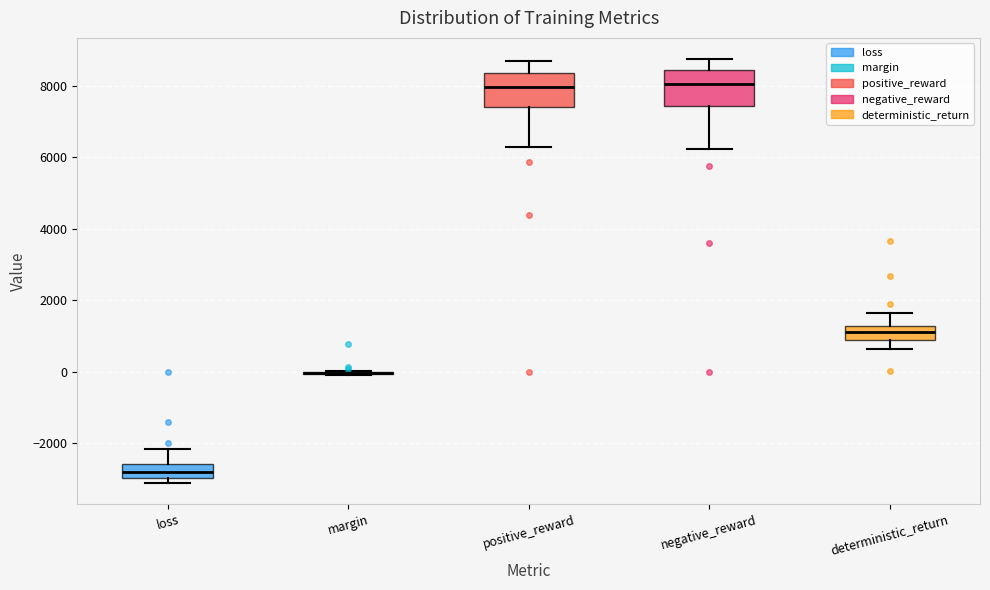

Reading left to right, transcribe this box plot: for each box, give where its median line is, the range the box spans, and where its two whiskers end, as read against the y-axis. The values are not printed on the chart, so give them approximately, as read against the axis.

loss: median -2800, box -3000 to -2600, whiskers -3200 to -2200
margin: box collapsed to a line at 0, whiskers -200 to 0
positive_reward: median 8000, box 7400 to 8400, whiskers 6200 to 8600
negative_reward: median 8000, box 7400 to 8400, whiskers 6200 to 8800
deterministic_return: median 1200 (inside the box), box 800 to 1200, whiskers 600 to 1600